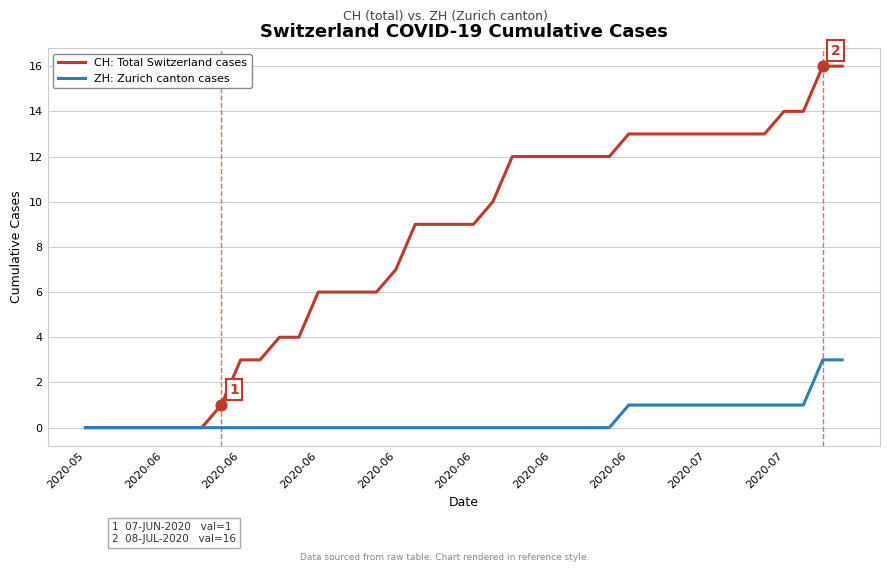

What are all the series names shown in the legend?

CH: Total Switzerland cases, ZH: Zurich canton cases